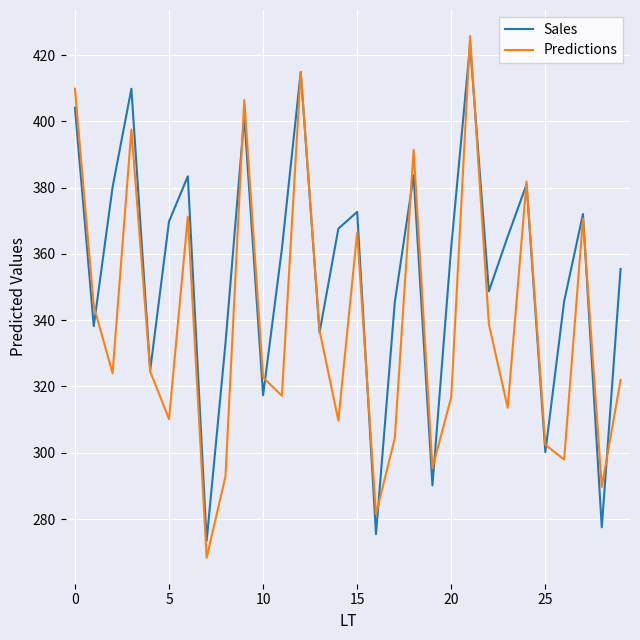

What is the maximum value shown in the chart?

425.8